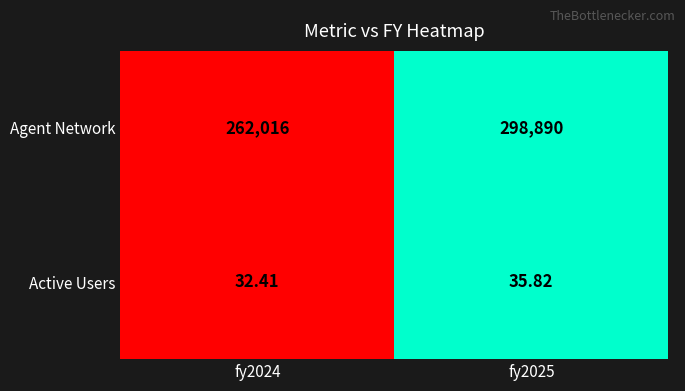

Which series has the largest total across all categories?

Agent Network